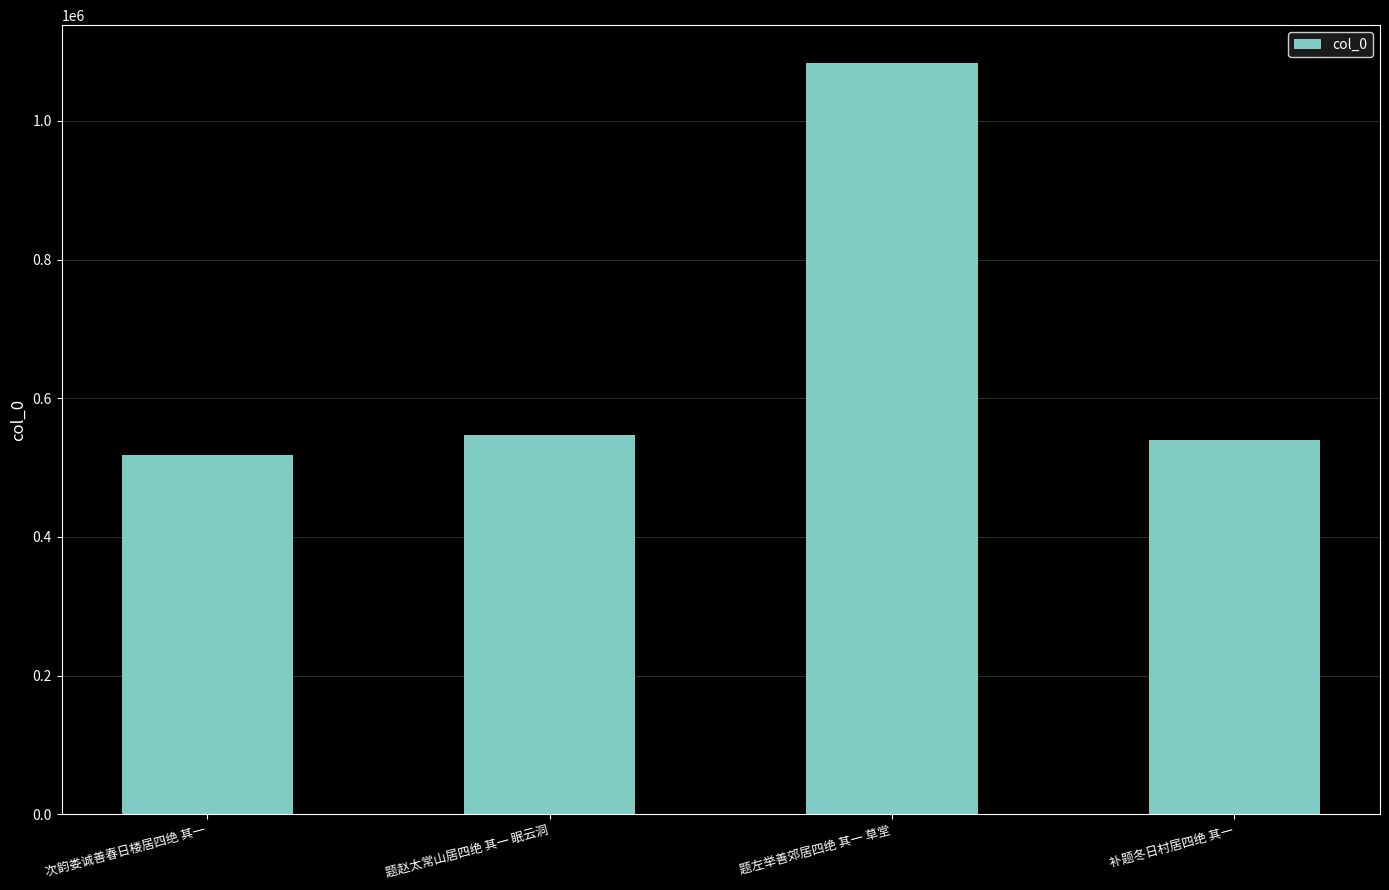

How many categories are shown in the chart?

4